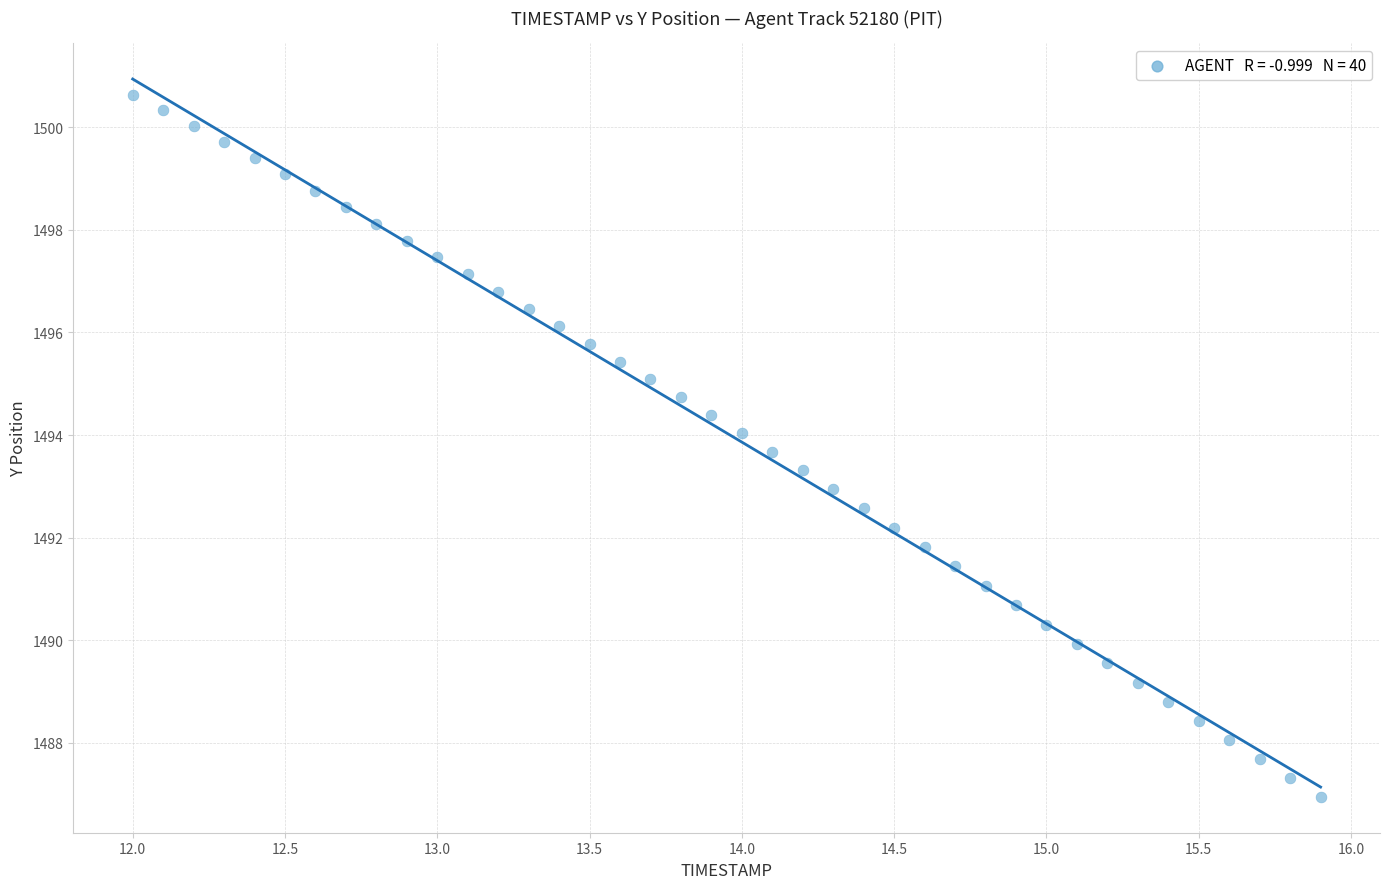

What is the range of X values (max minus min)?

3.9